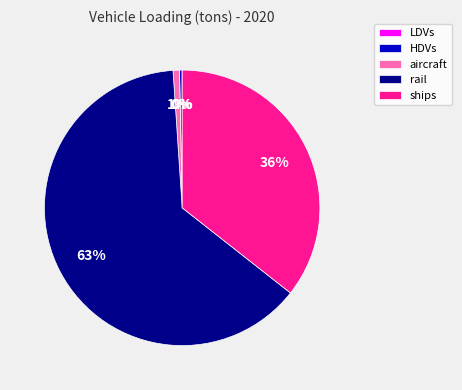

To the nearest percent, what percentage of the pie is rail?

63%